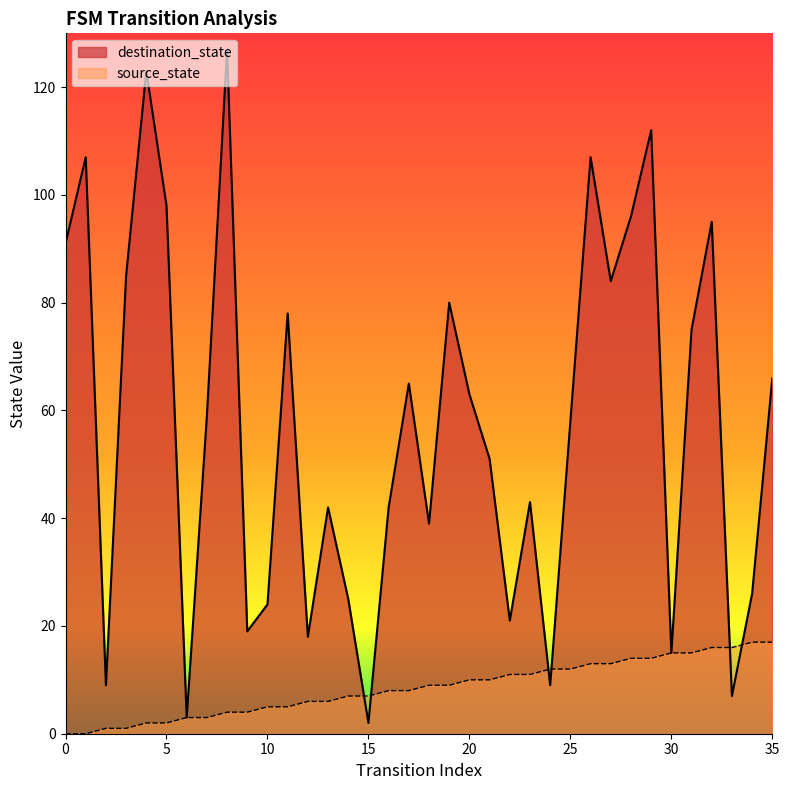

What is the average value of the destination_state series?

57